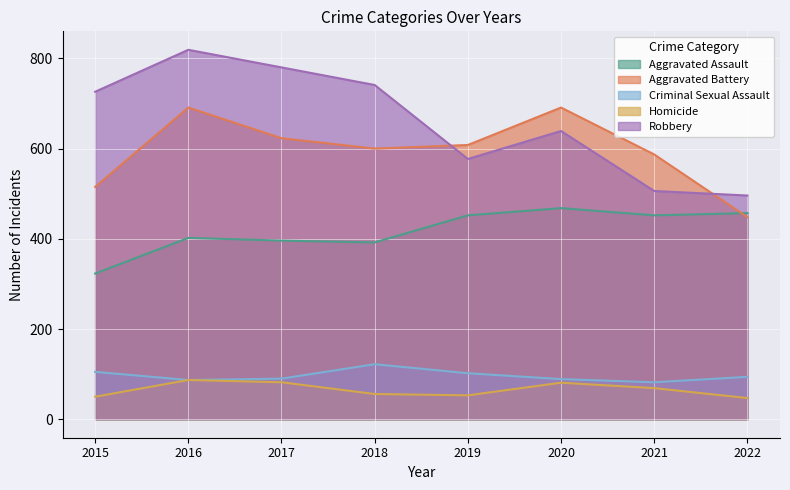

True or false: Aggravated Assault and Robbery intersect in this chart.

False